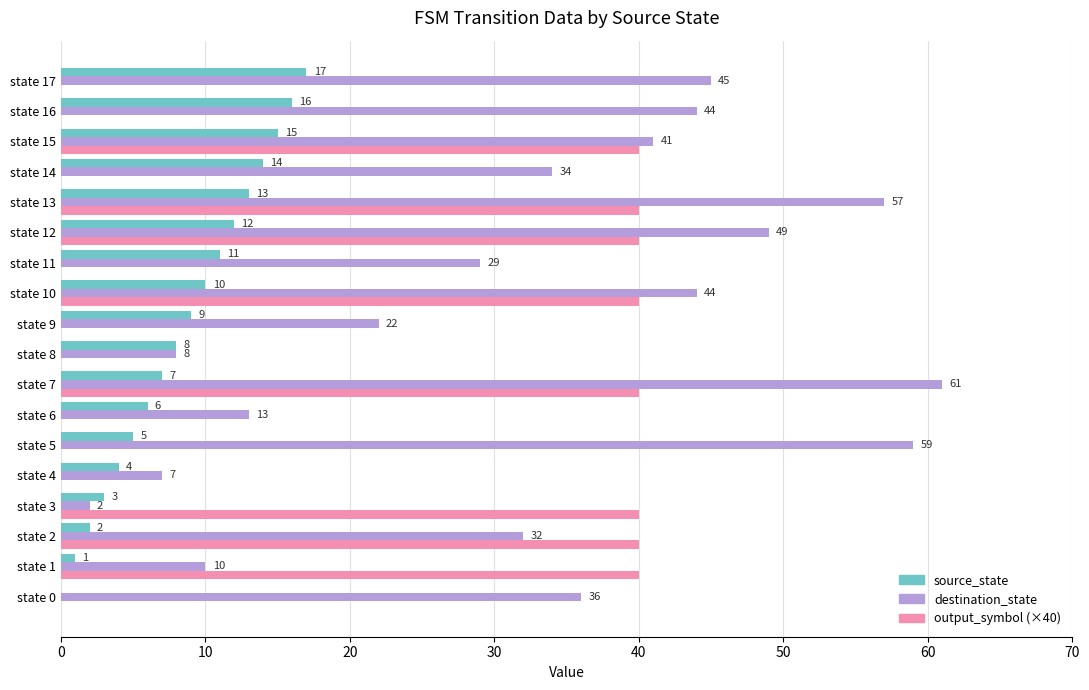

What is the sum of all output_symbol (×40) values?

320